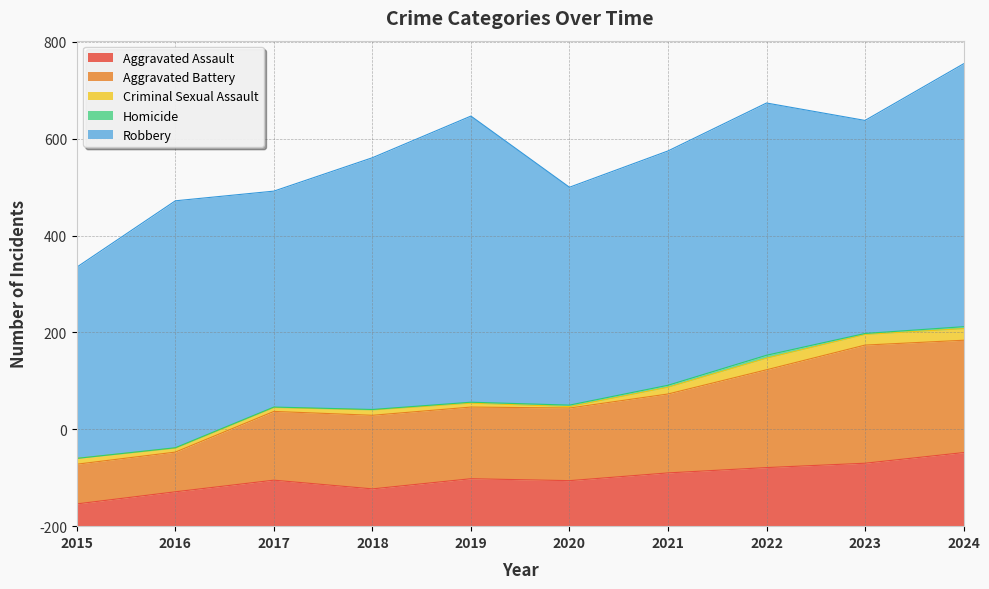

What is the approximate value of Robbery at 2020?

450